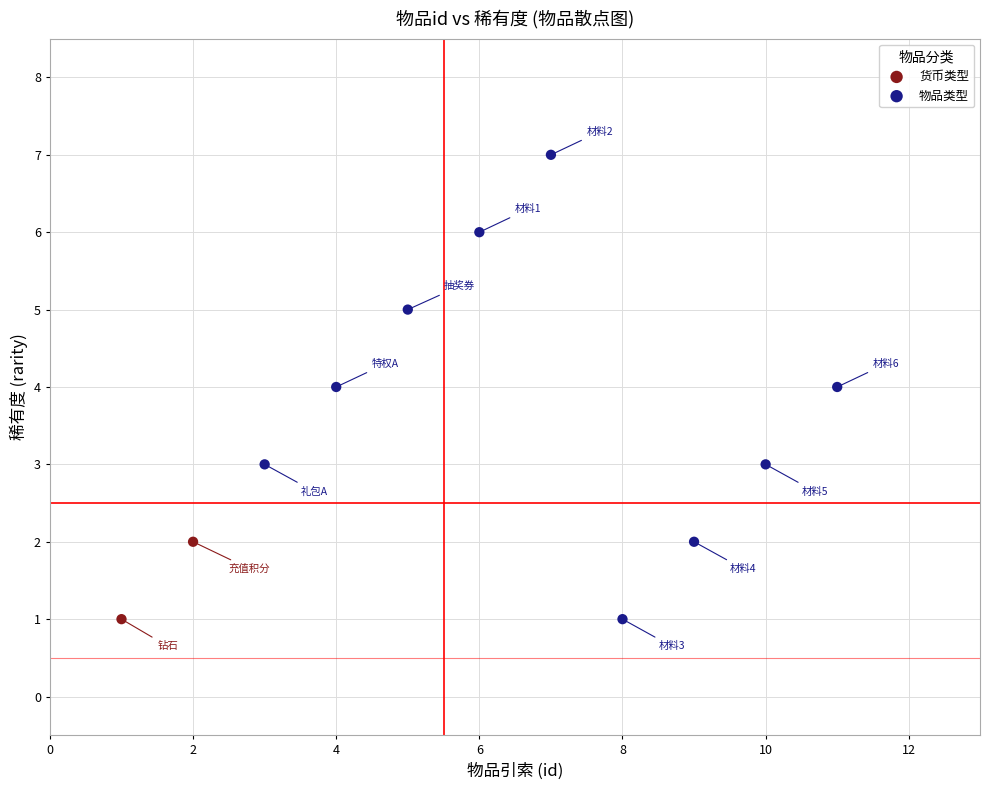

Which series has the widest spread of Y values?

物品类型